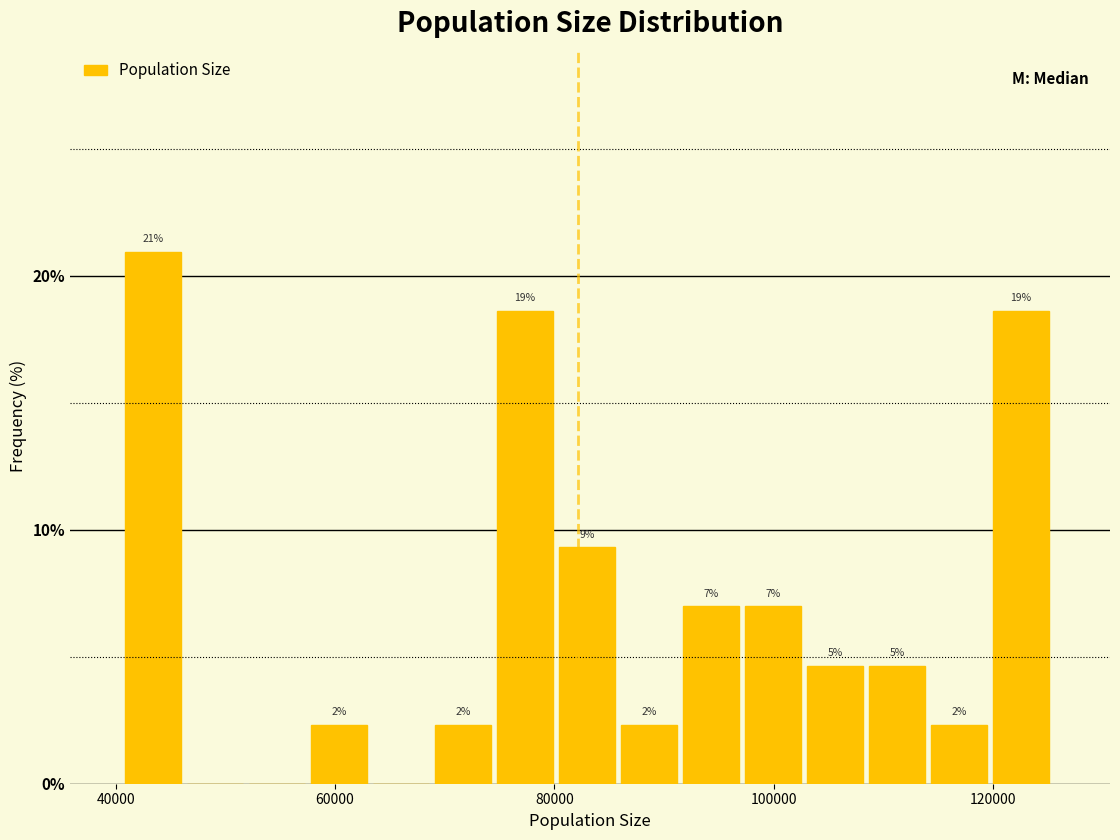

Read against the x-axis, roughly where is the centre of the tallest bar?

44000